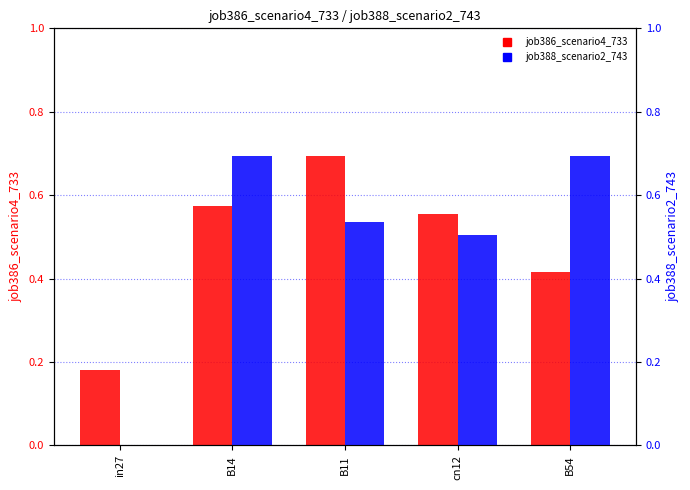

What is the average value of the job386_scenario4_733 series?

0.5